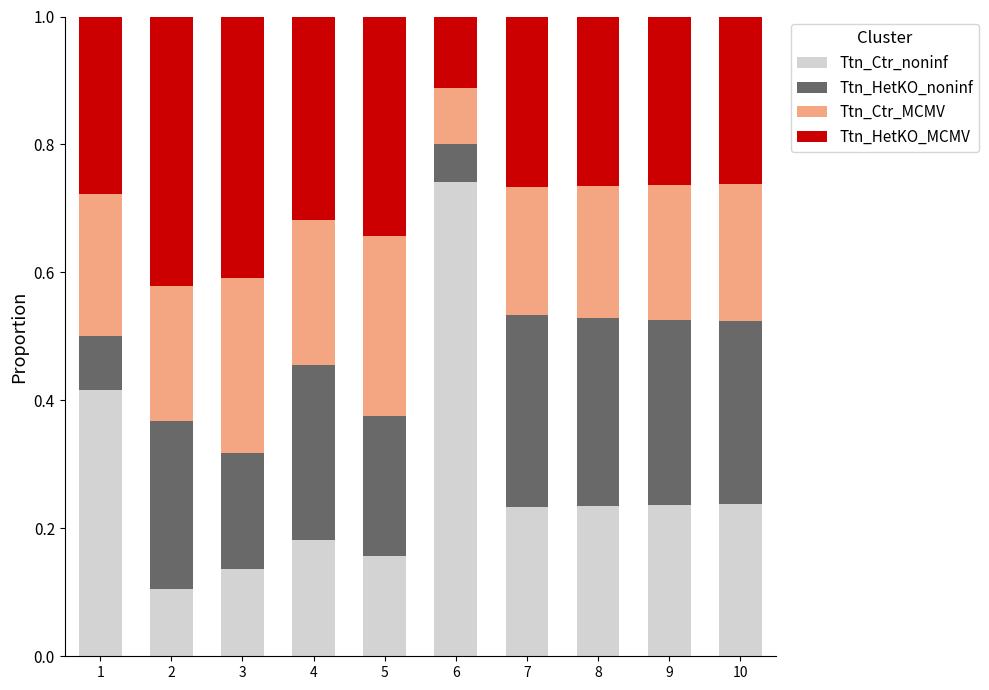

The value of Ttn_Ctr_noninf at 8 is 0.1. True or false?

False